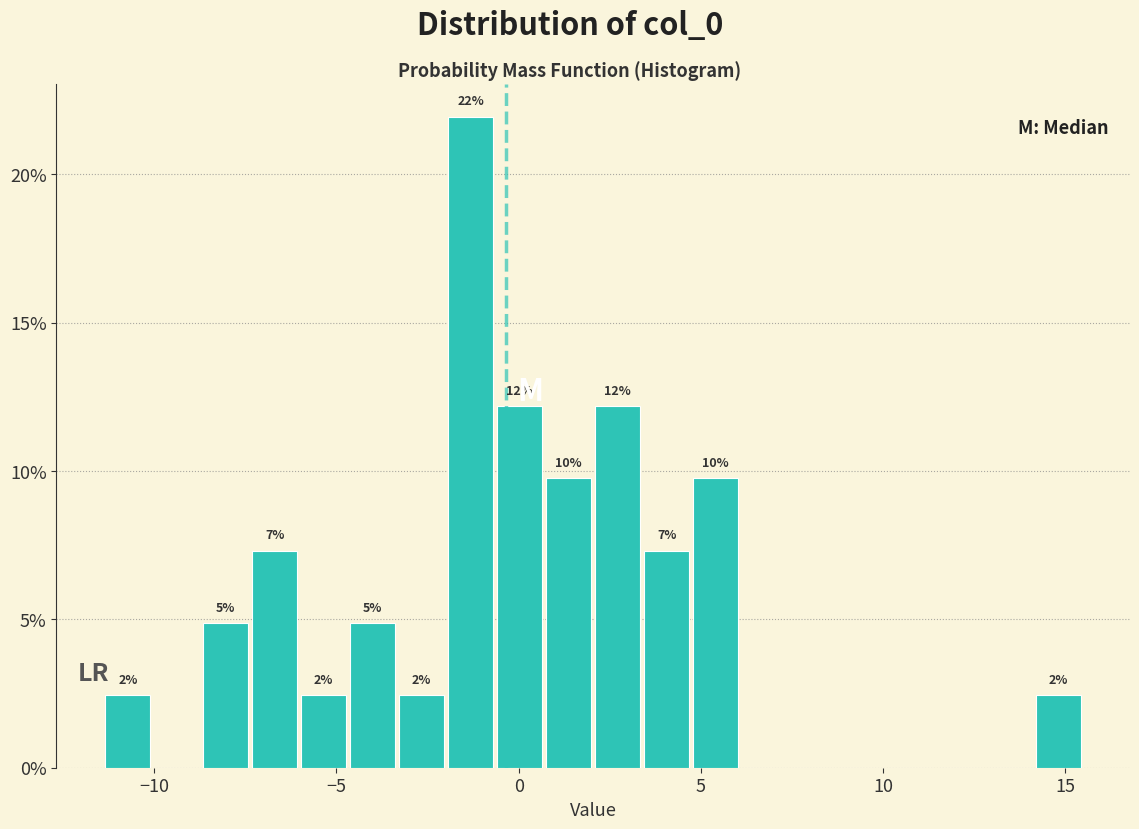

Read against the x-axis, roughly where is the centre of the tallest bar?

-1.5